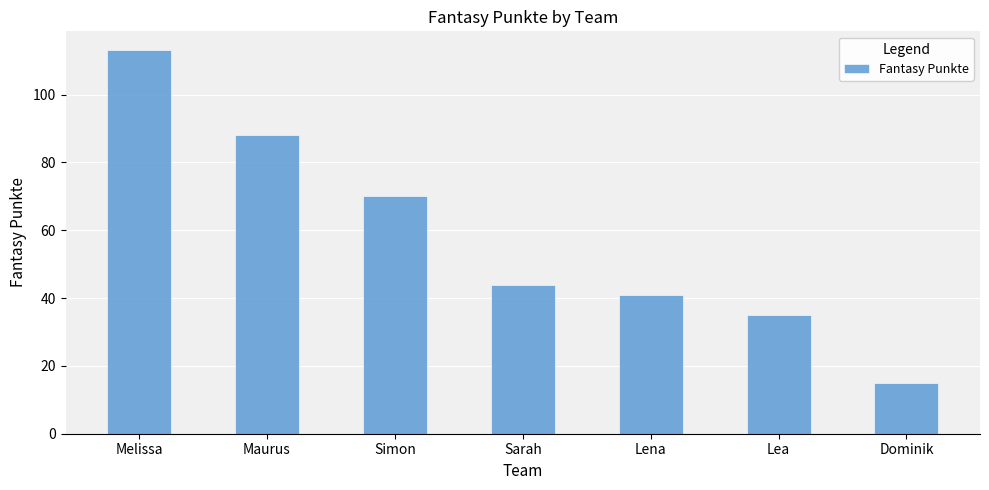

What is the ratio of the value at Maurus to the value at Sarah?

2.0